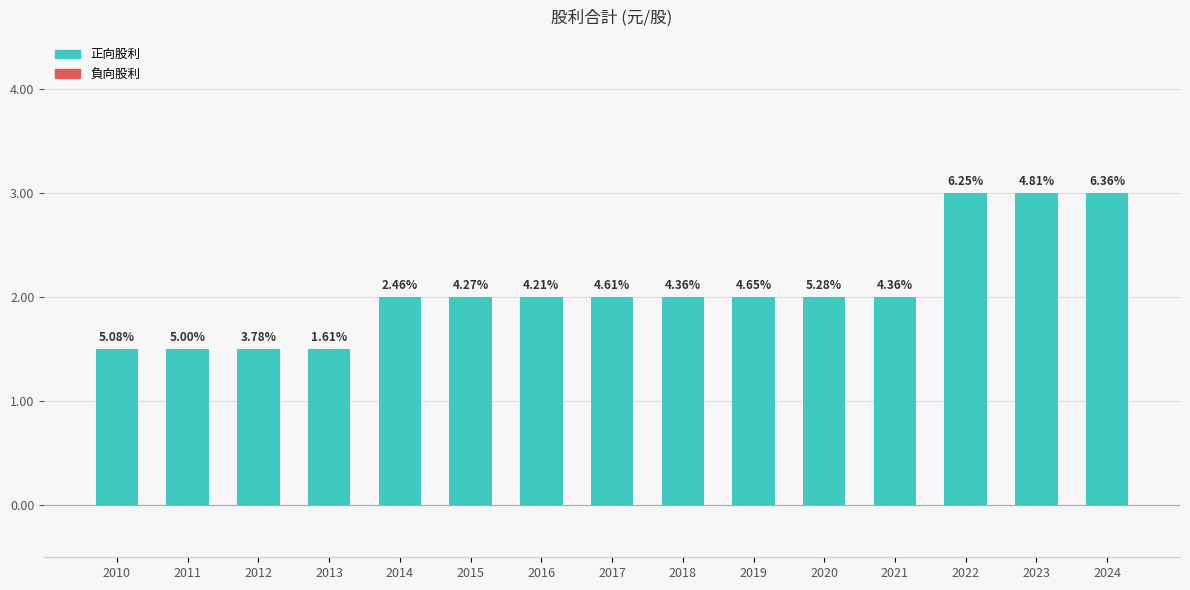

Are the bars horizontal?

No